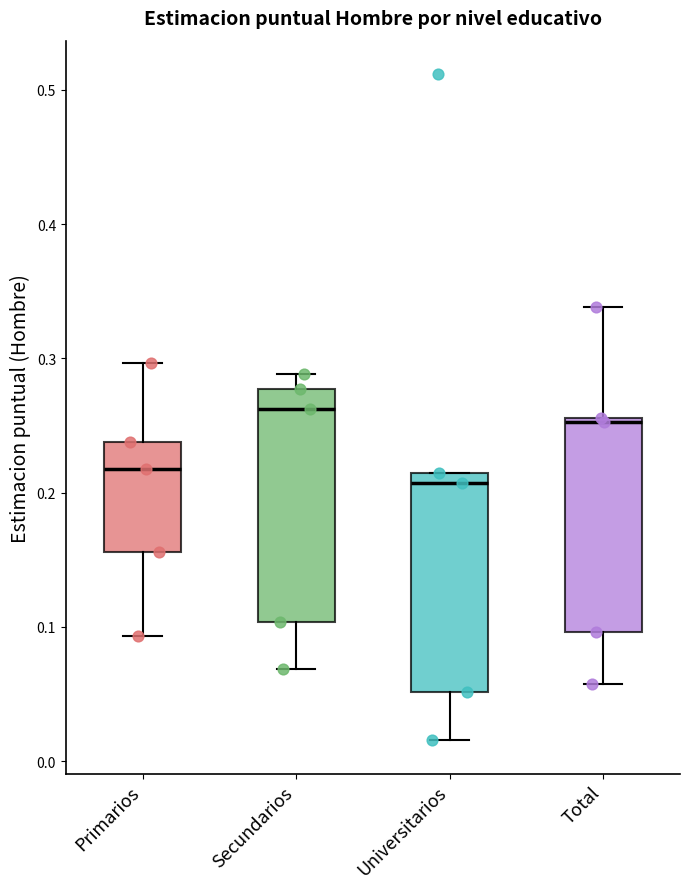

Where is the upper edge of the box for Primarios on the y-axis? The values are not printed on the chart, so give them approximately, as read against the axis.

0.24